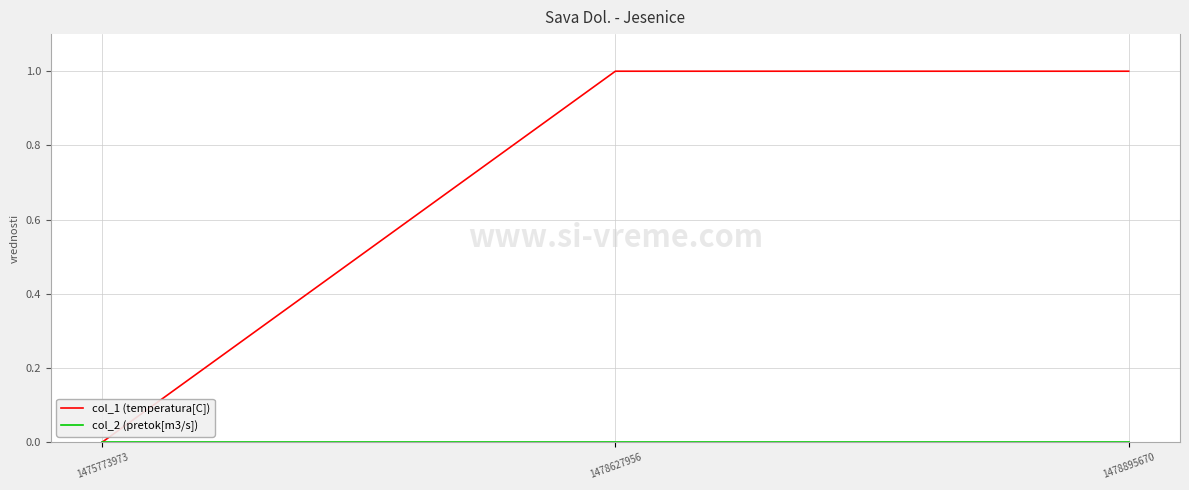

The value of col_1 (temperatura[C]) at 1478627956 is 1. True or false?

True